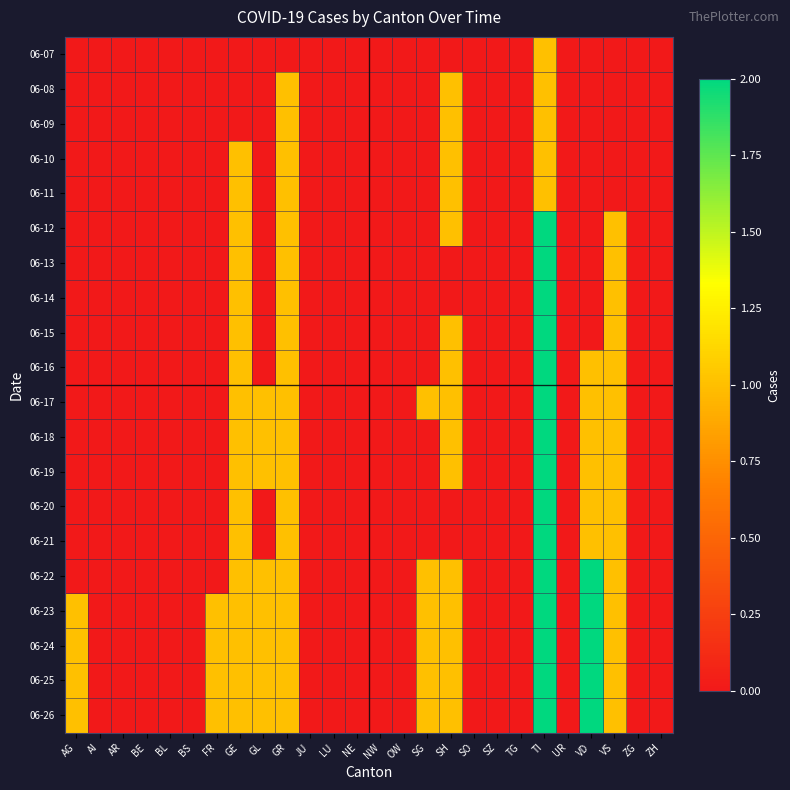

At SZ, list the series in order from smallest to largest.

06-07, 06-08, 06-09, 06-10, 06-11, 06-12, 06-13, 06-14, 06-15, 06-16, 06-17, 06-18, 06-19, 06-20, 06-21, 06-22, 06-23, 06-24, 06-25, 06-26